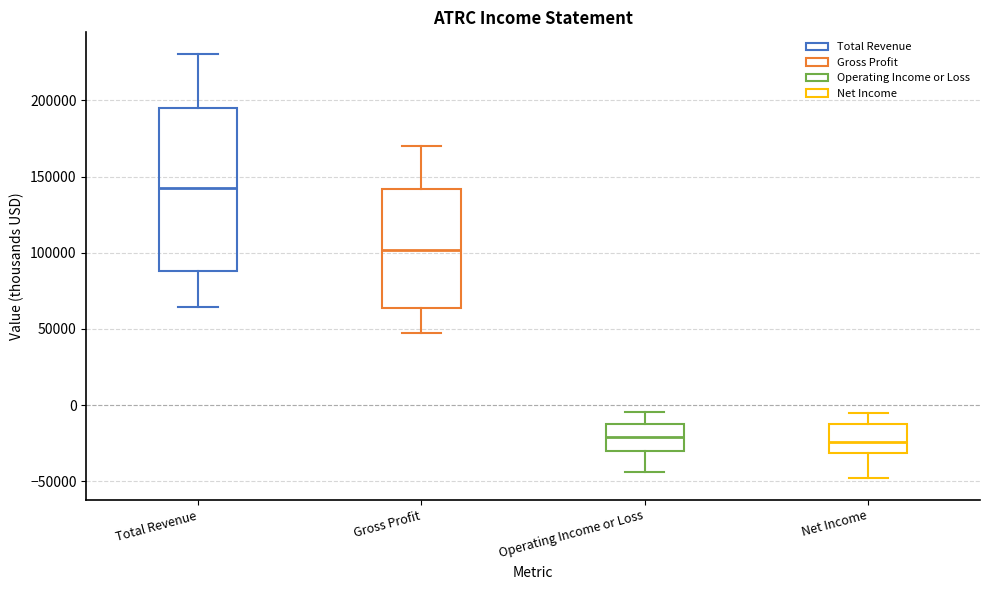

Reading left to right, read every box against the y-axis: the position of its median line, the range the box covers, and the ends of its whiskers. The values are not printed on the chart, so give them approximately, as read against the axis.

Total Revenue: median 140000, box 90000 to 195000, whiskers 65000 to 230000
Gross Profit: median 100000, box 65000 to 140000, whiskers 45000 to 170000
Operating Income or Loss: median -20000, box -30000 to -10000, whiskers -45000 to -5000
Net Income: median -25000, box -30000 to -15000, whiskers -50000 to -5000